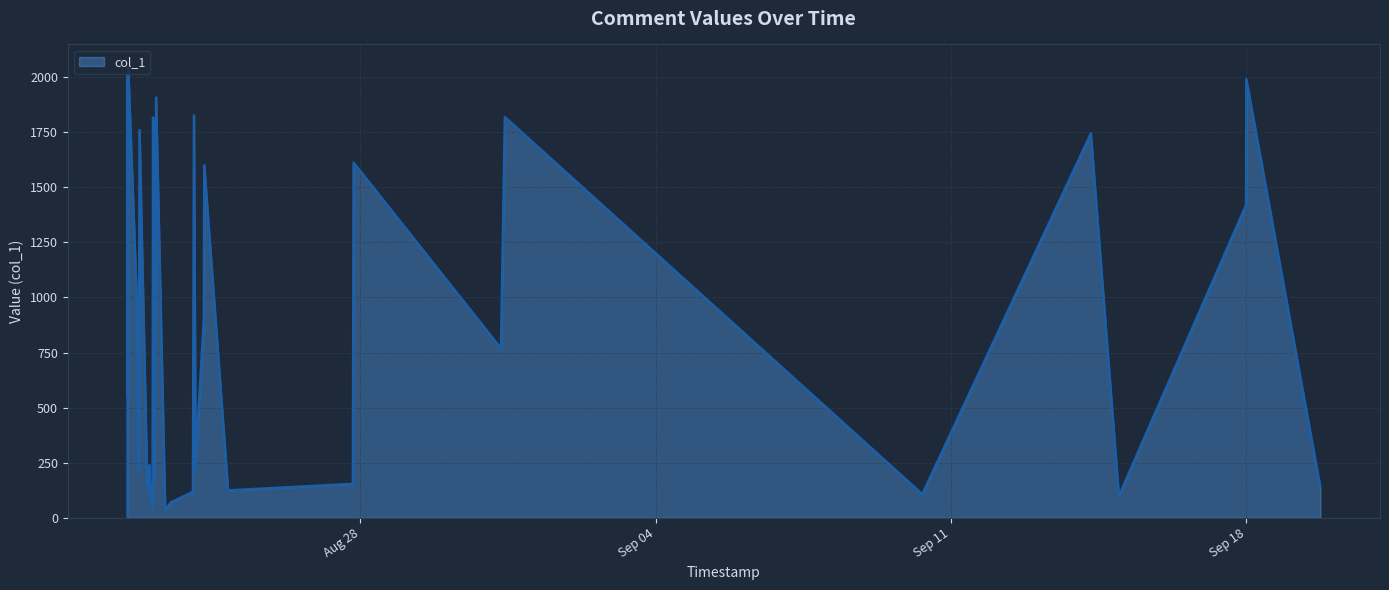

How many interior local peaks (higher than both neighbors) does the data have?

13